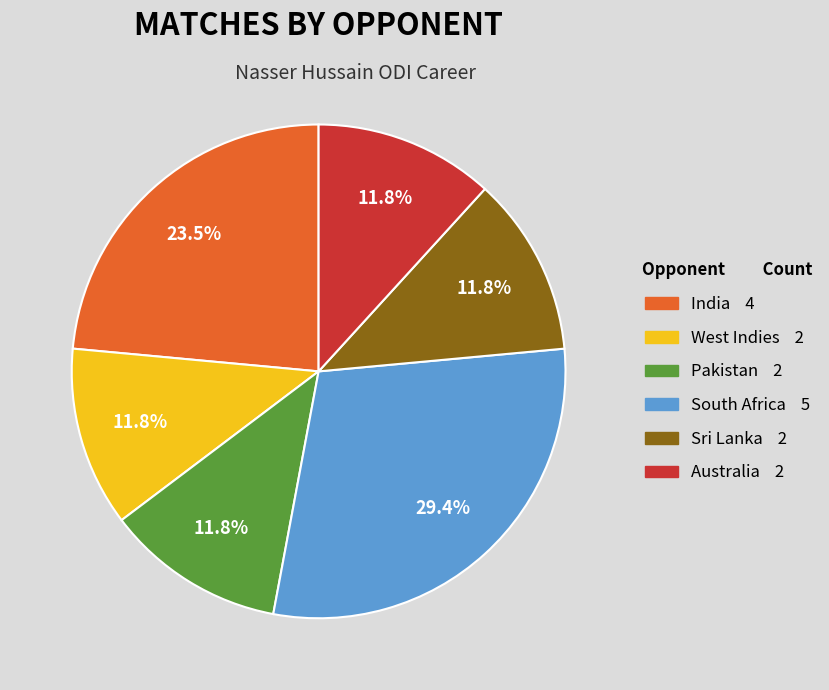

Is there any slice that represents more than half of the pie?

No